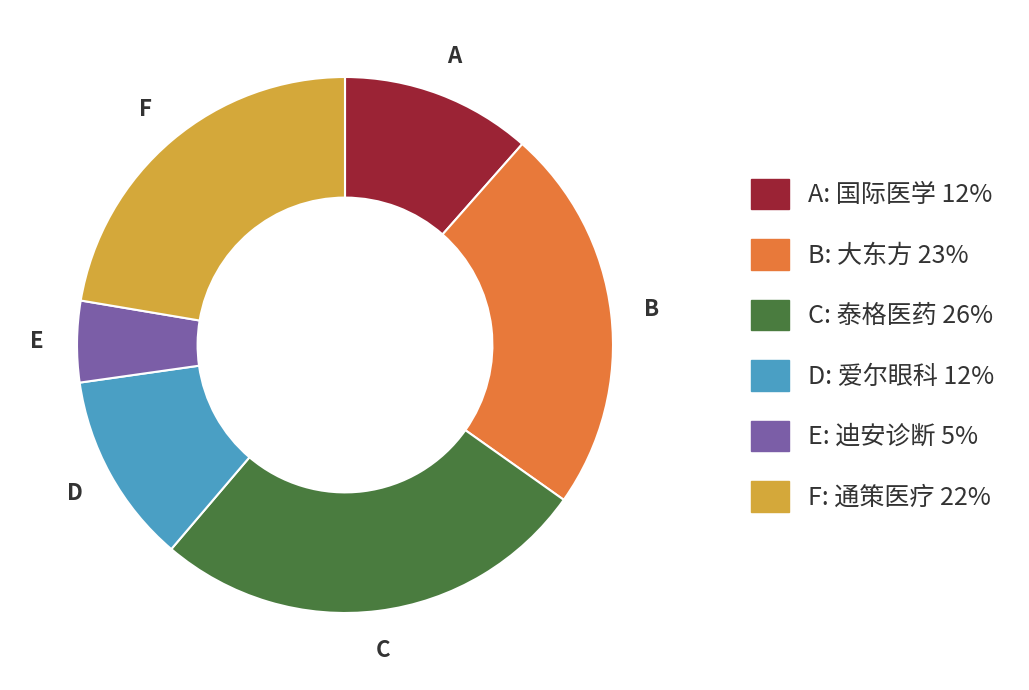

Does any single category account for the majority?

No